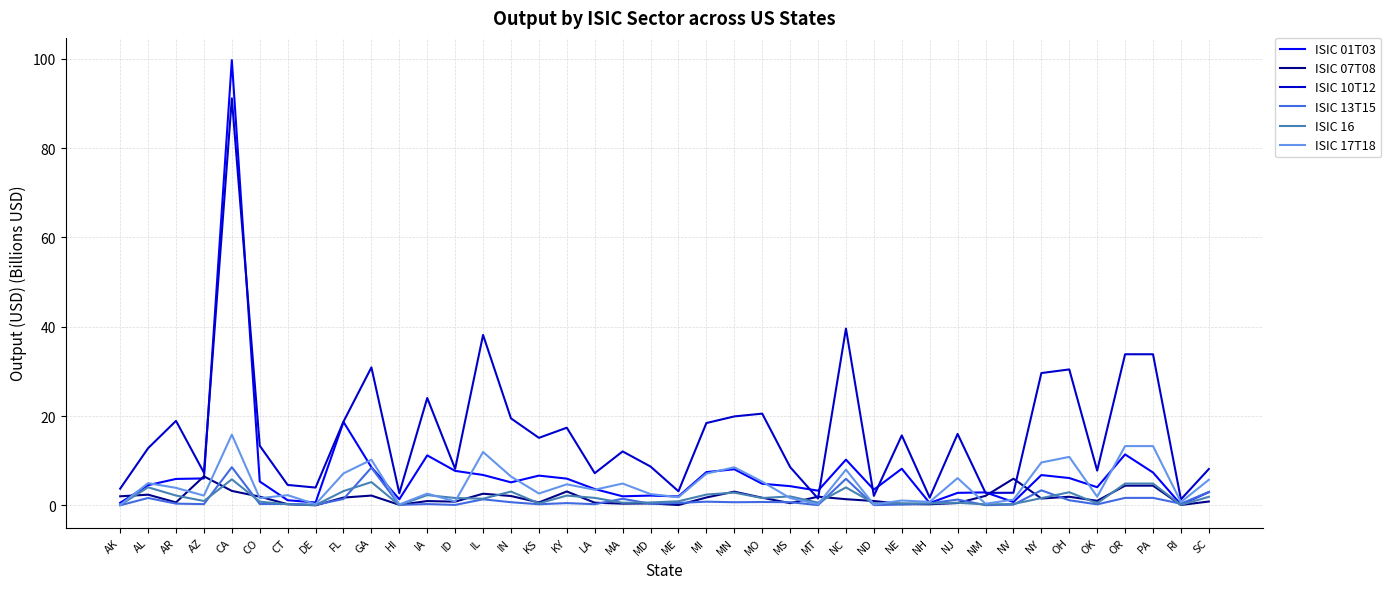

At how many categories does at least one series exceed 67?

1